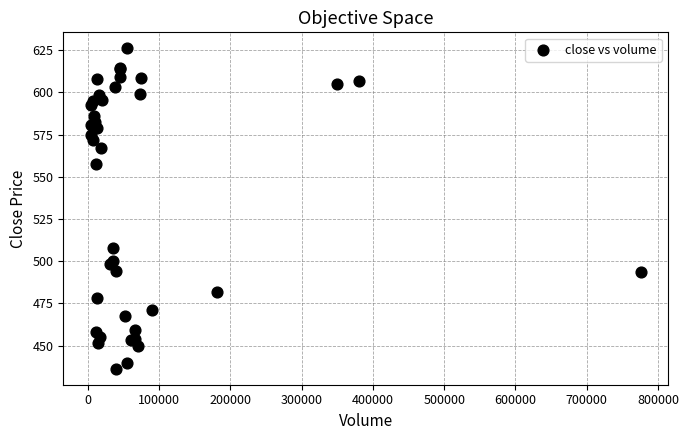

What Y value in the scatter plot is closest to 531?

507.9